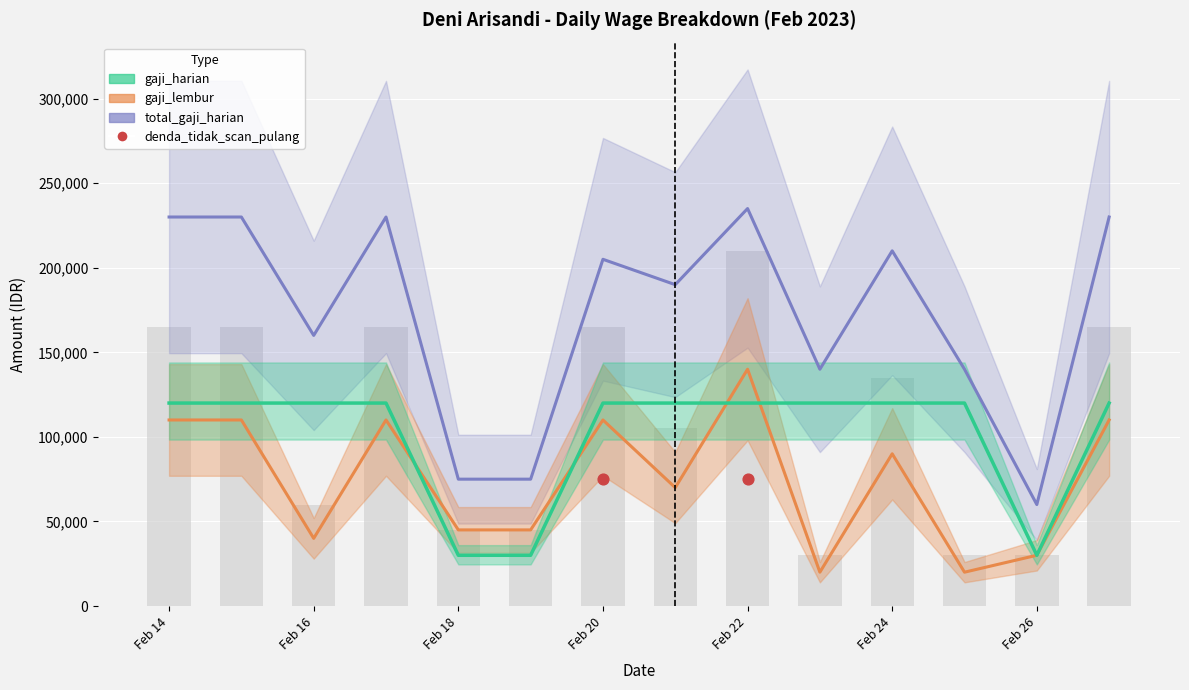

At which category is the sum across all series the highest?

Feb 22